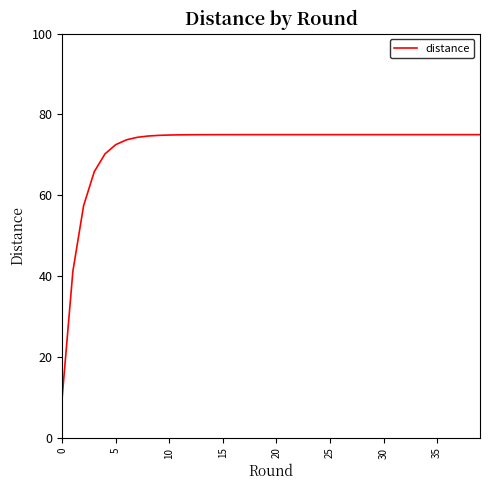

What is the difference between the maximum and minimum values?

65.0